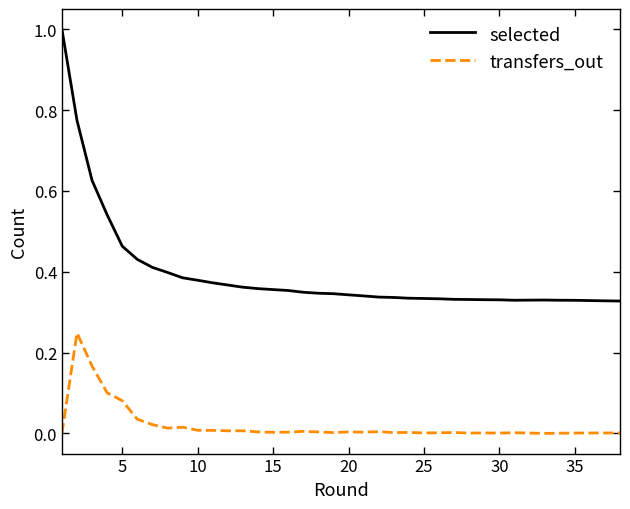

True or false: selected and transfers_out intersect in this chart.

False